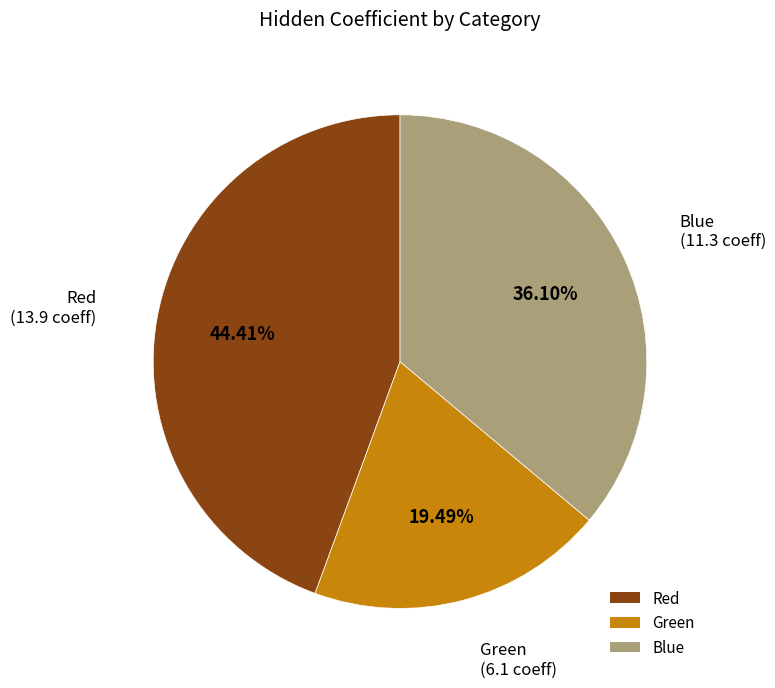

What percentage is NOT represented by Green?

80.5%